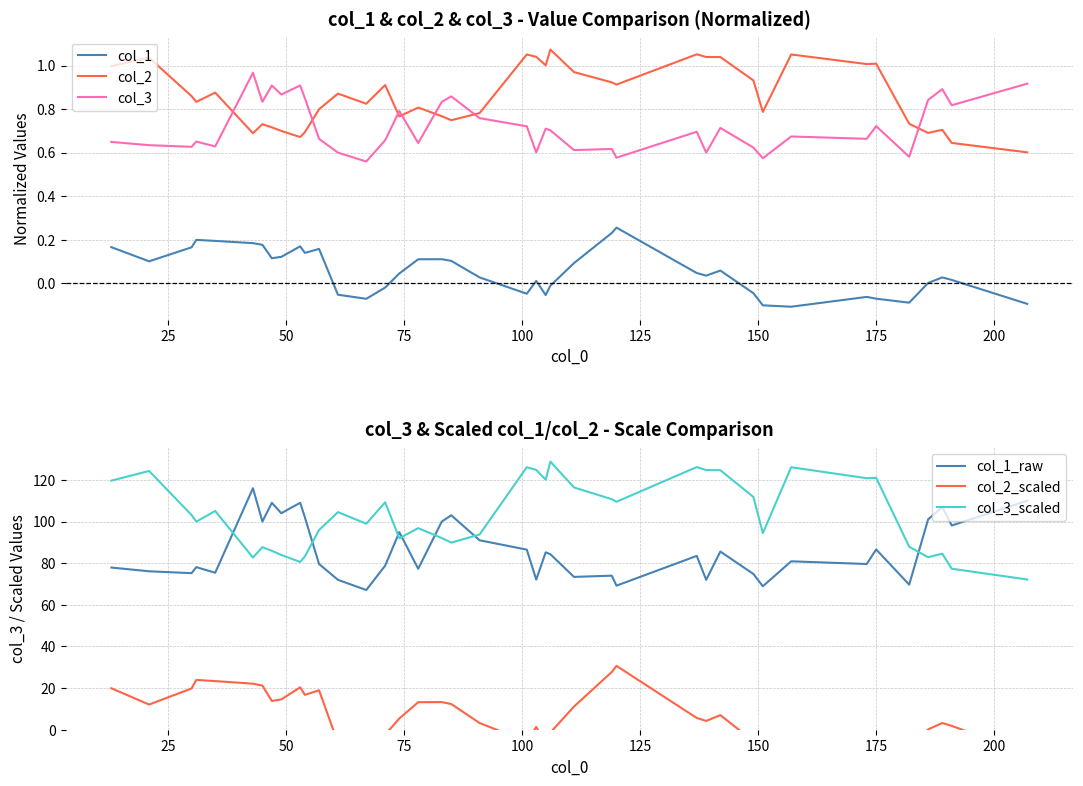

True or false: col_1 and col_3 cross at least once.

False